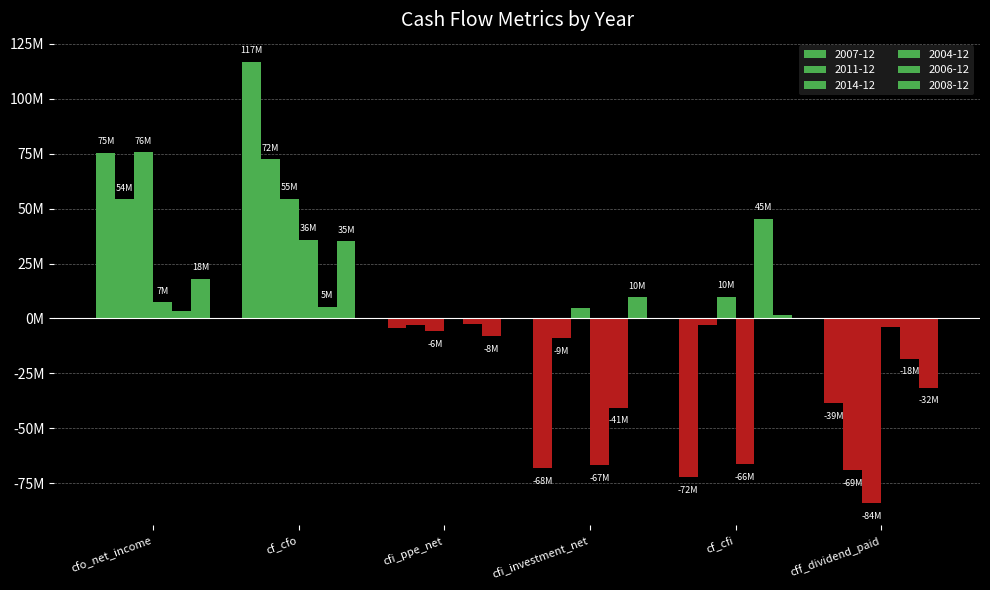

What is the sum of the 2014-12 values at cff_dividend_paid and cfo_net_income?

-8.5